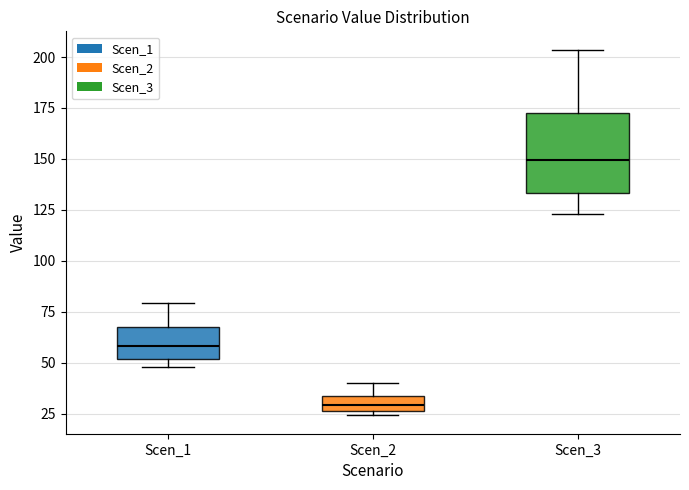

Reading left to right, read every box against the y-axis: the position of its median line, the range the box covers, and the ends of its whiskers. The values are not printed on the chart, so give them approximately, as read against the axis.

Scen_1: median 60, box 50 to 65, whiskers 50 (just below the box's lower edge) to 80
Scen_2: median 30, box 25 to 35, whiskers 25 (just below the box's lower edge) to 40
Scen_3: median 150, box 135 to 175, whiskers 125 to 205